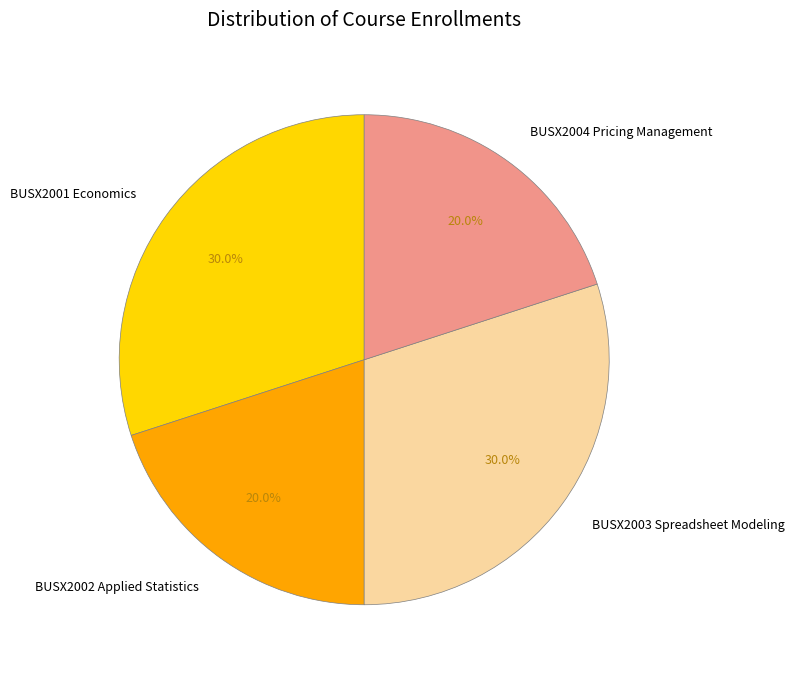

Count the number of slices in the pie.

4